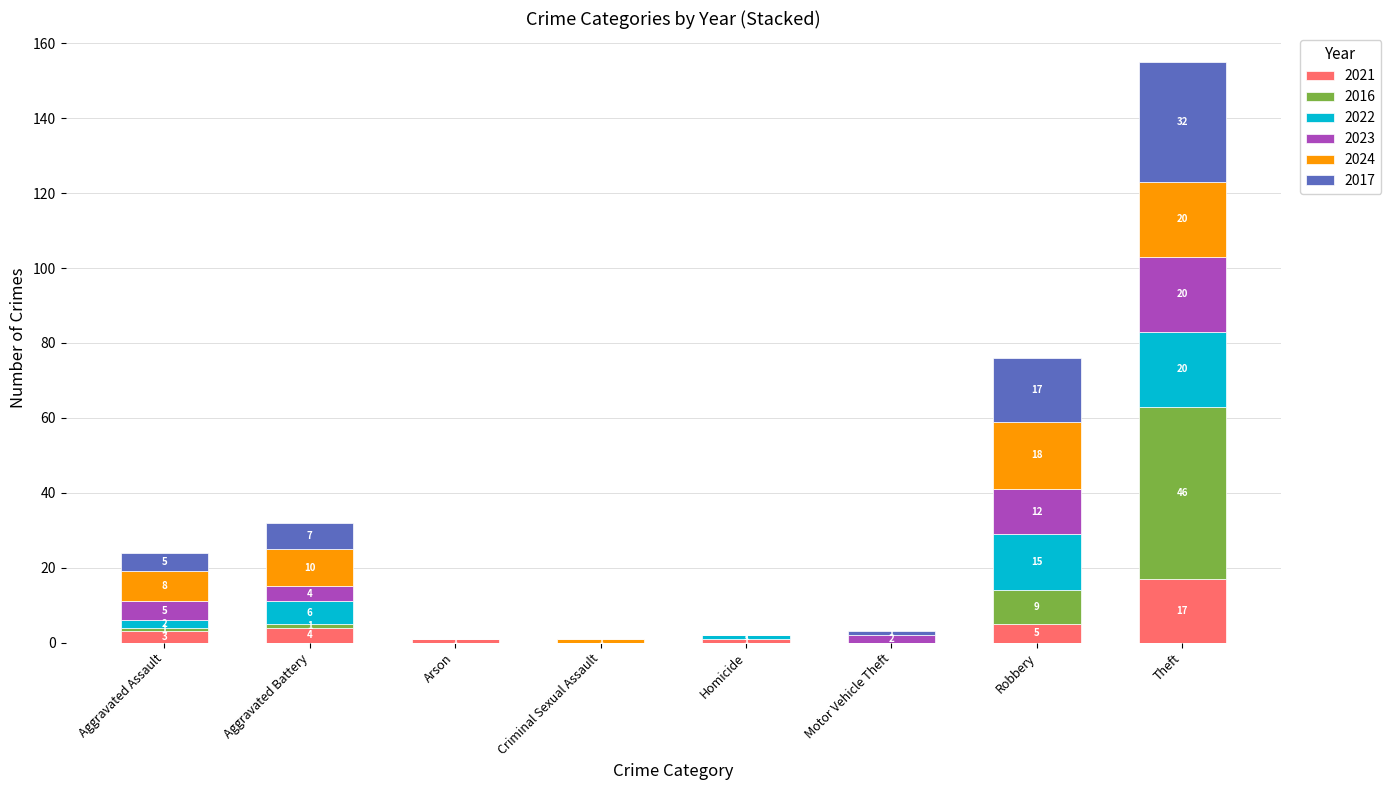

What is the sum of the 2021 values at Aggravated Assault and Robbery?

8